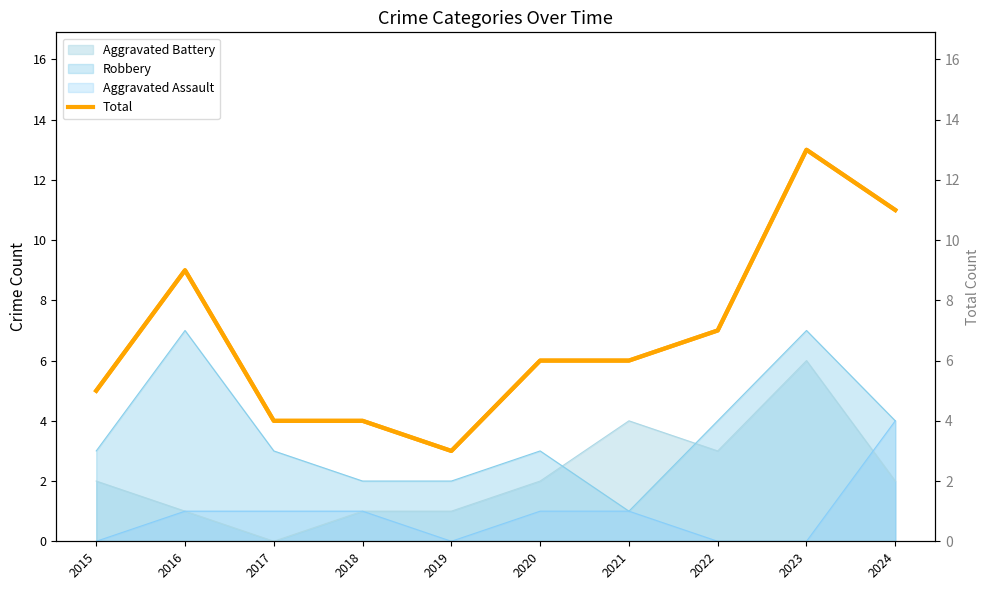

What is the difference between the Total values at 2018 and 2019?

1